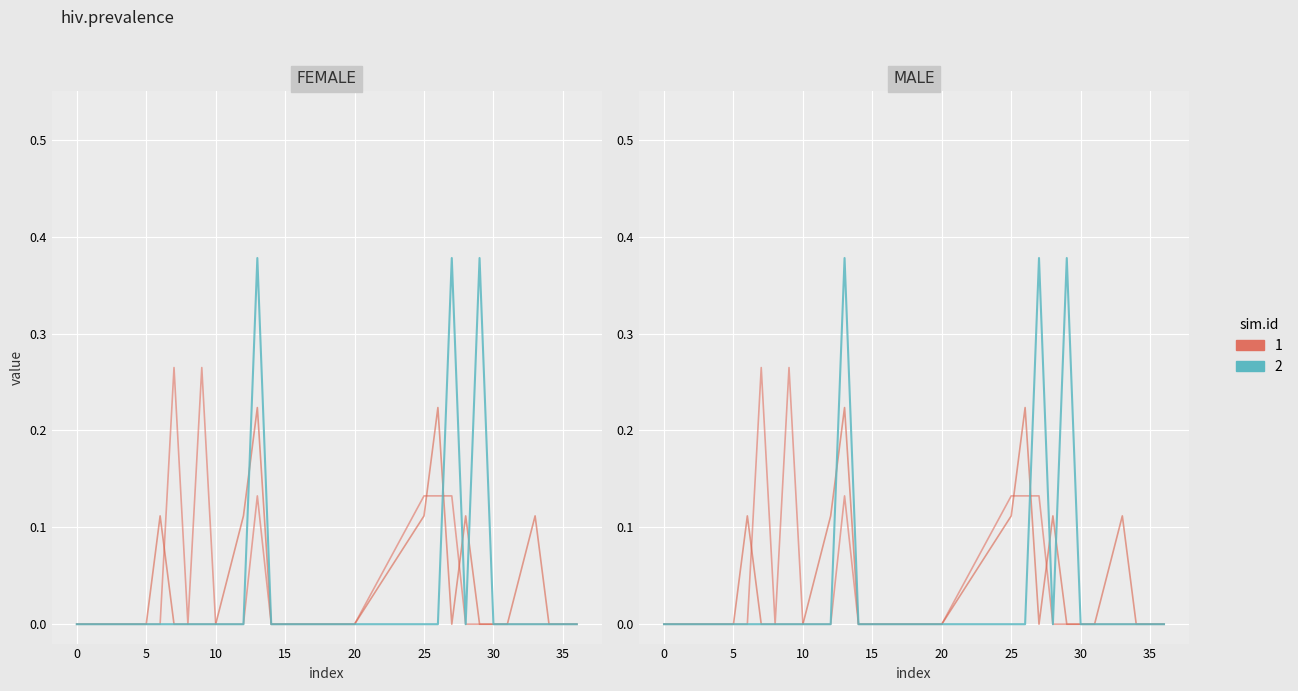

What is the spread (max minus min) of values at 9?

0.3